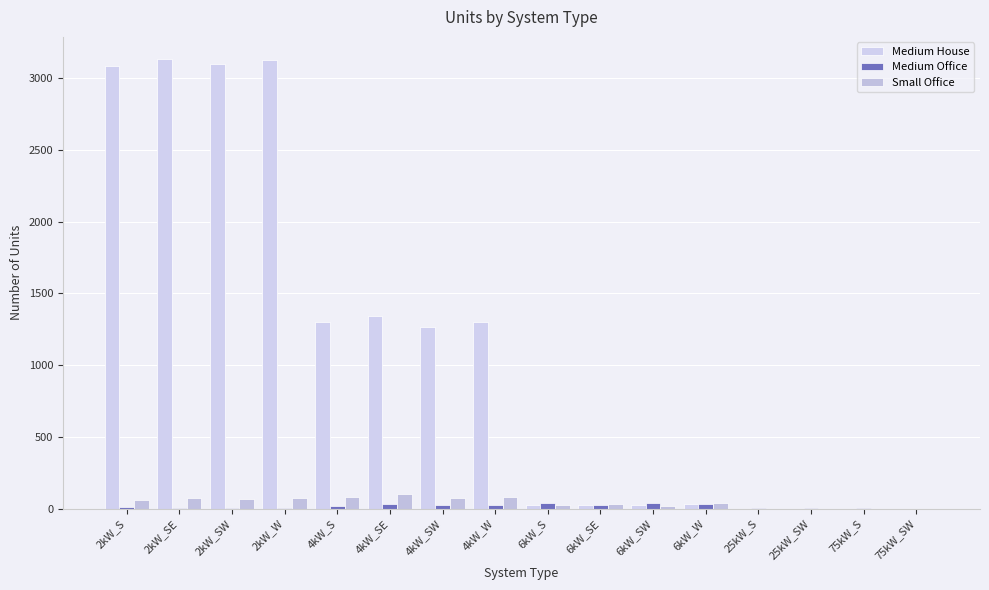

How many series are shown in this chart?

3